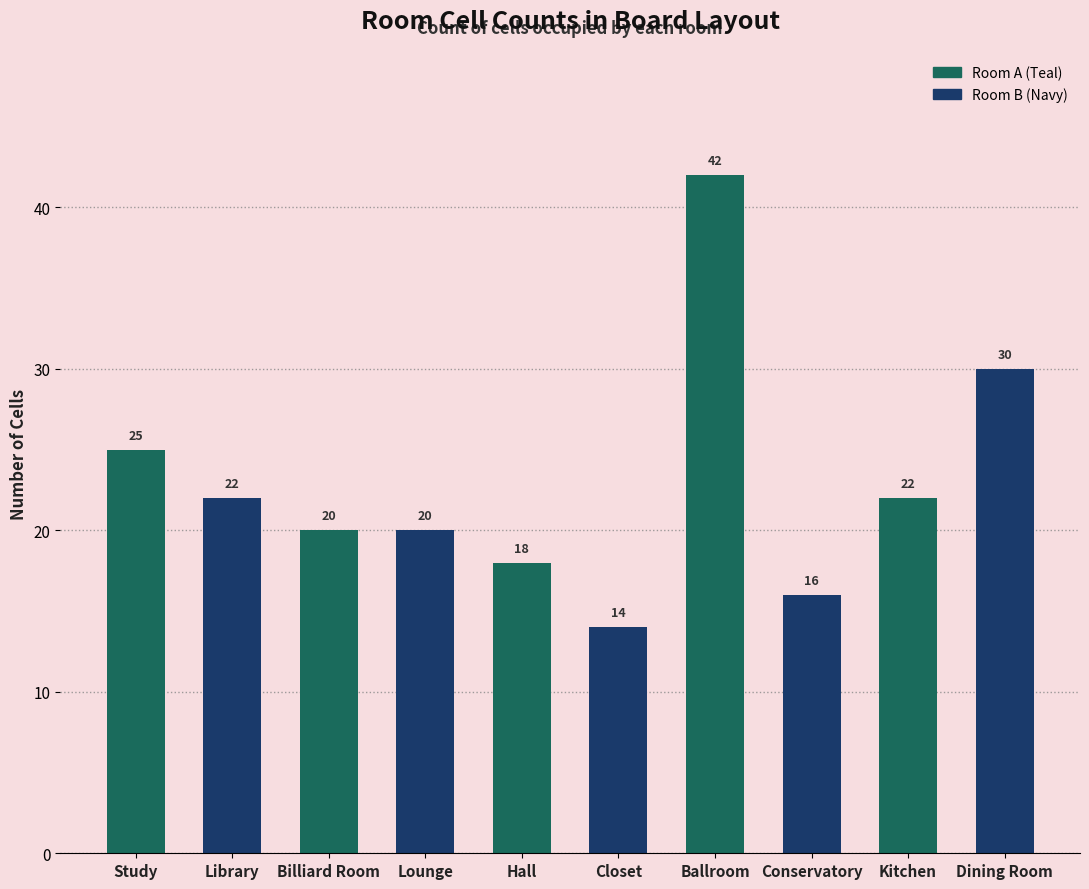

What is the label of the 3rd bar from the left?

Billiard Room